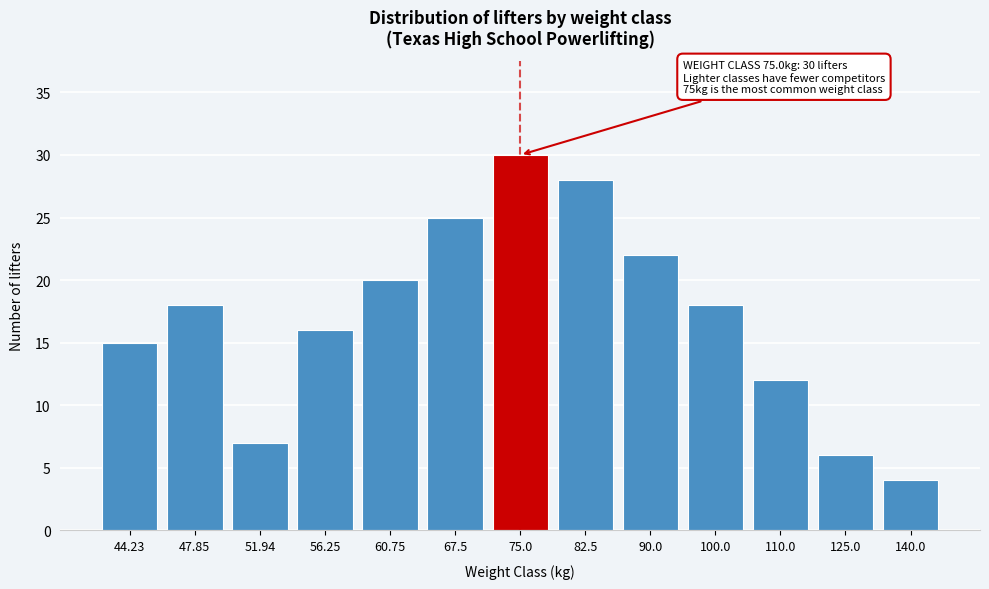

Reading left to right, list all the values displayed in this chart.

44.23=15	47.85=18	51.94=7	56.25=16	60.75=20	67.5=25	75.0=30	82.5=28	90.0=22	100.0=18	110.0=12	125.0=6	140.0=4